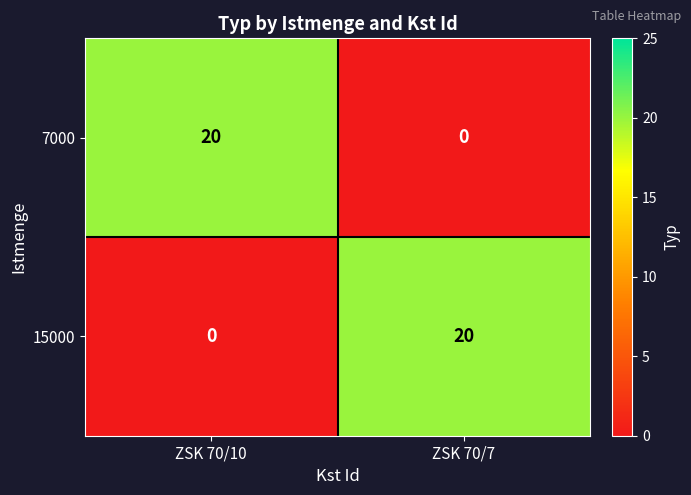

True or false: 7000 has a value of 11 at ZSK 70/10.

False